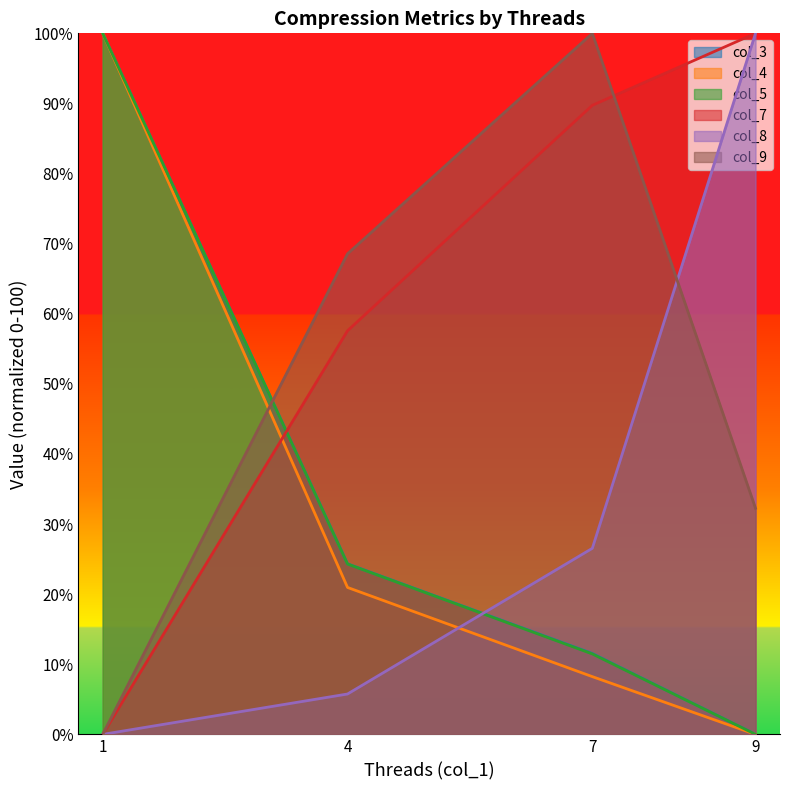

Which series has the largest range (max minus min)?

col_3